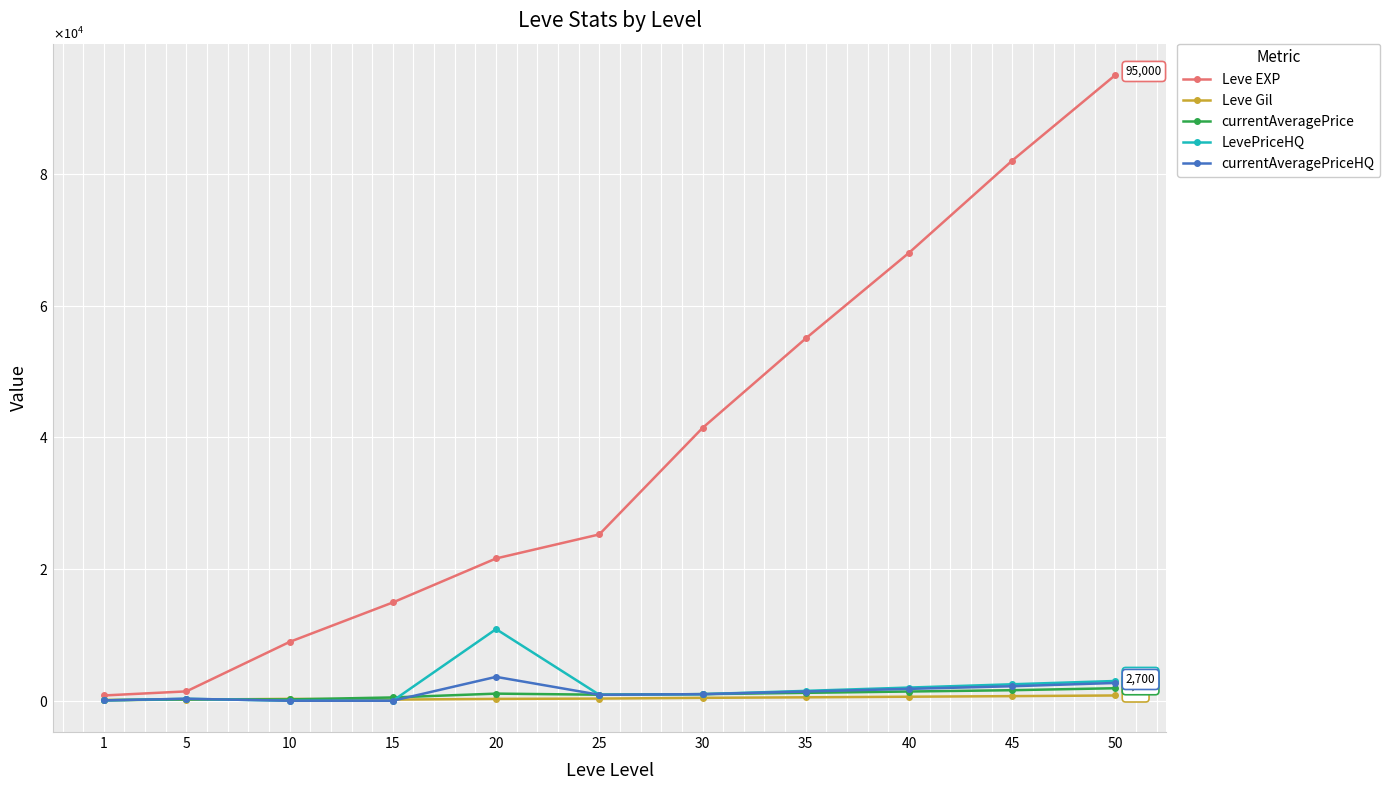

What are all the series names shown in the legend?

Leve EXP, Leve Gil, currentAveragePrice, LevePriceHQ, currentAveragePriceHQ